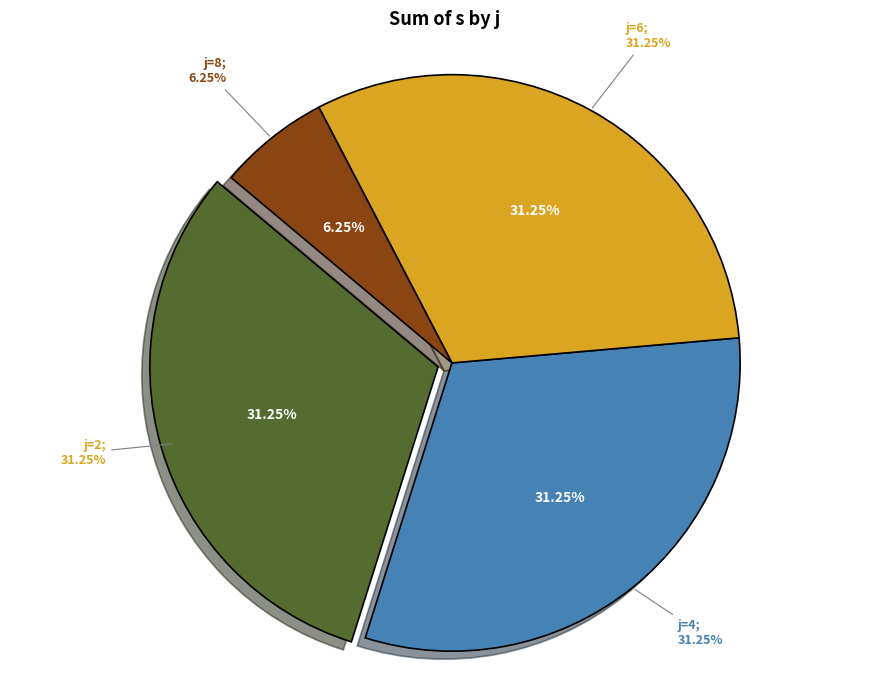

What percentage is the j=2 slice, to the nearest percent?

31%